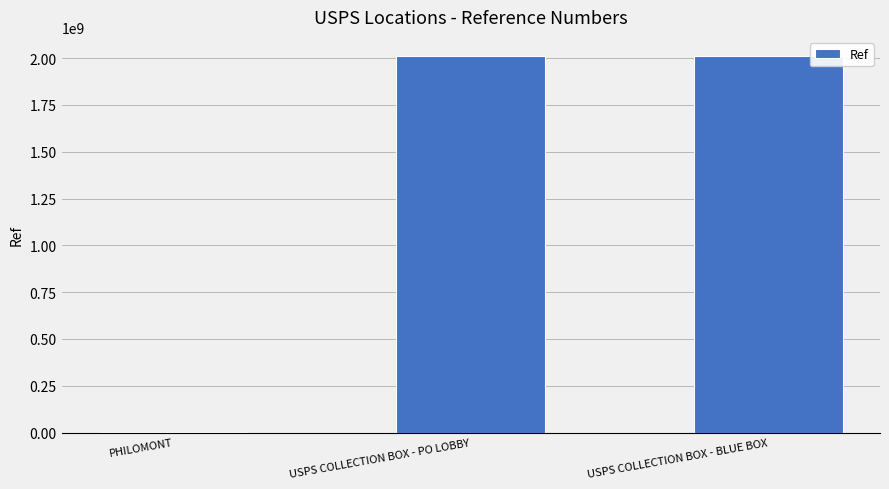

Approximately how many times larger is the value at USPS COLLECTION BOX - BLUE BOX compared to USPS COLLECTION BOX - PO LOBBY?

1.0